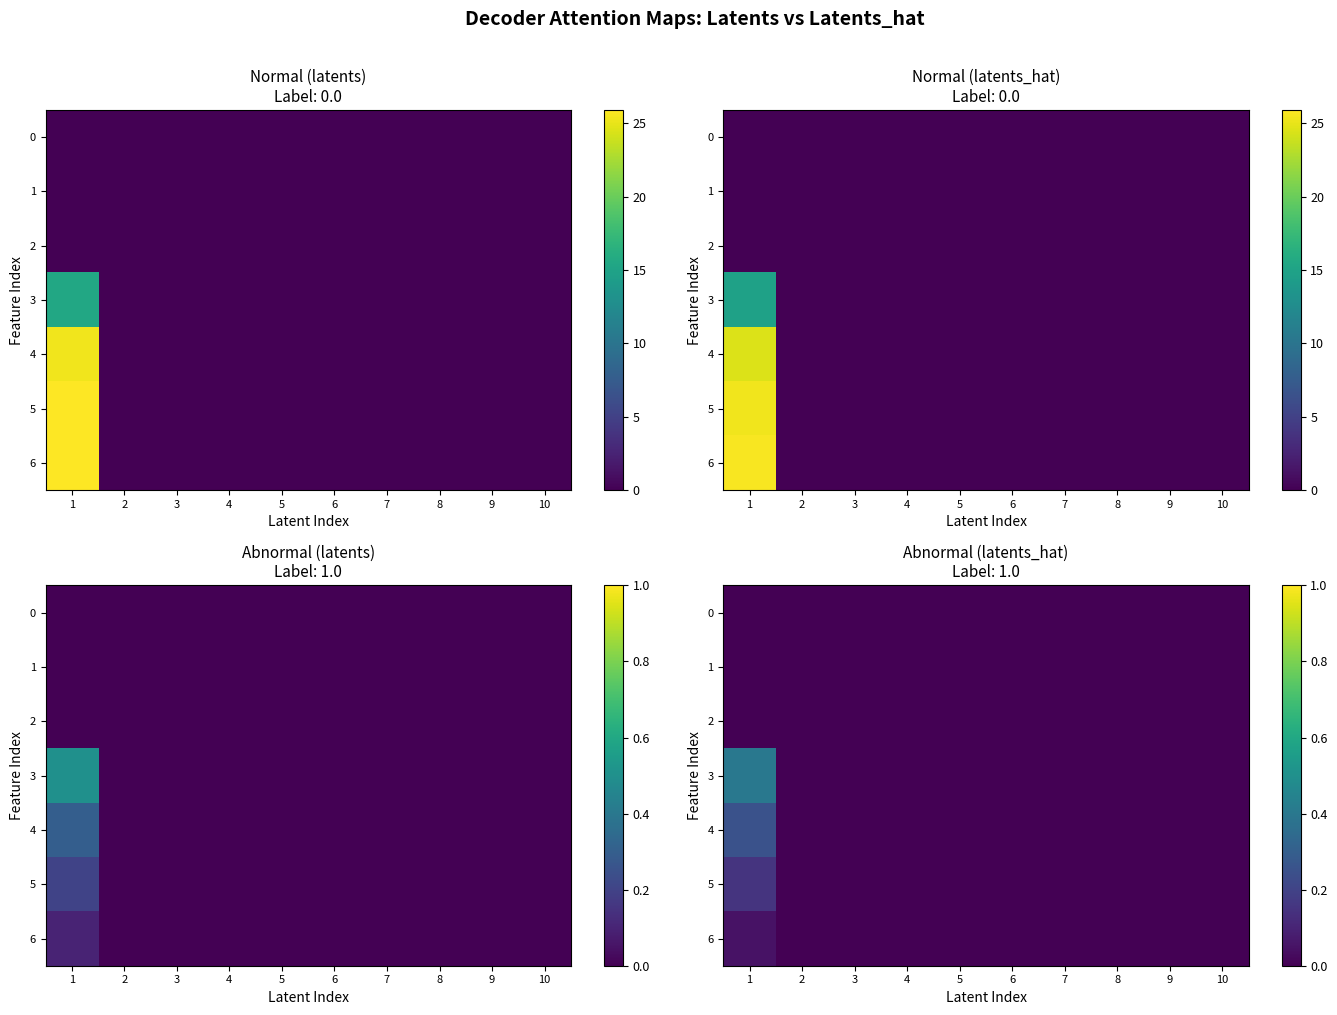

Which label corresponds to the smallest value in the chart?

1